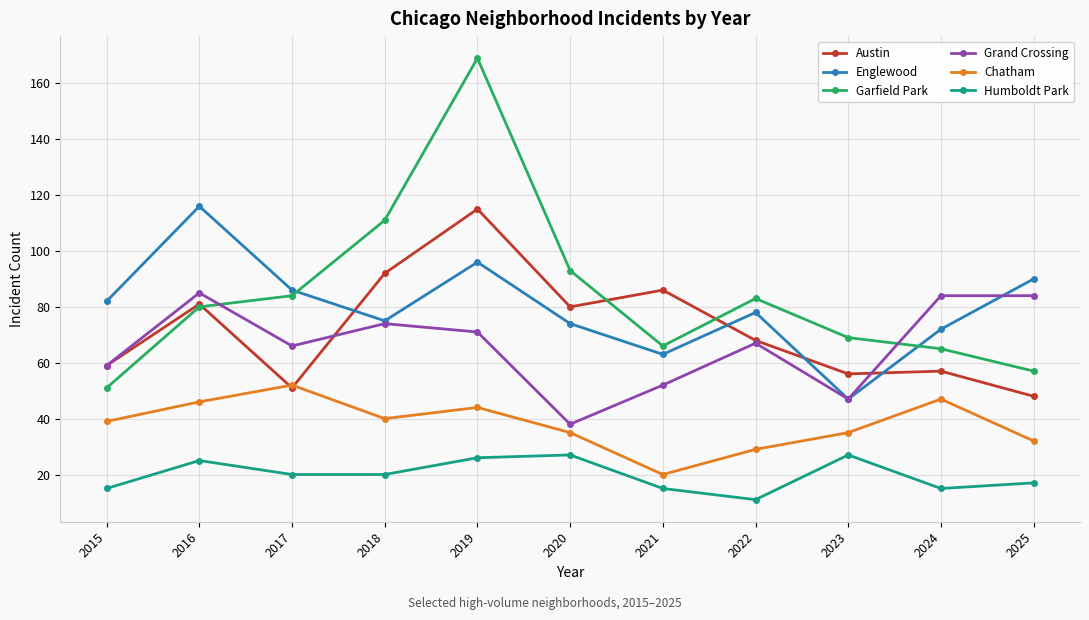

Is the value of Englewood at 2025 greater than the value of Chatham at 2015?

Yes